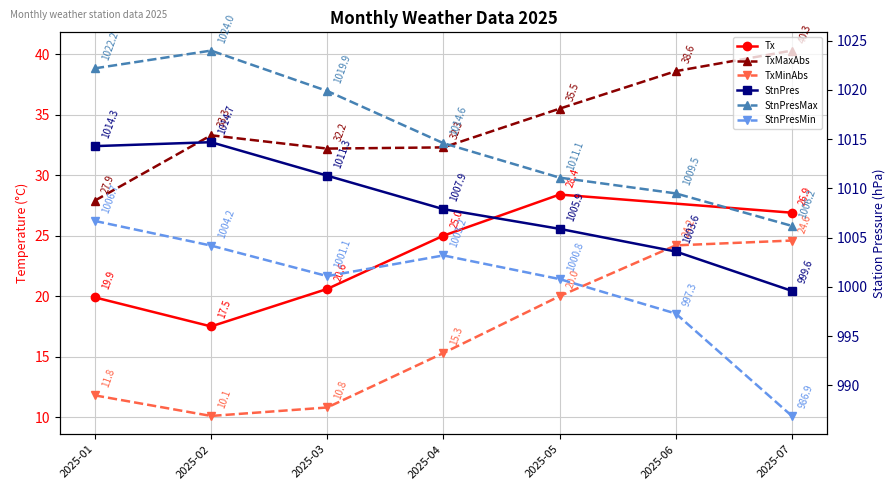

What is the maximum value for TxMaxAbs?

40.3